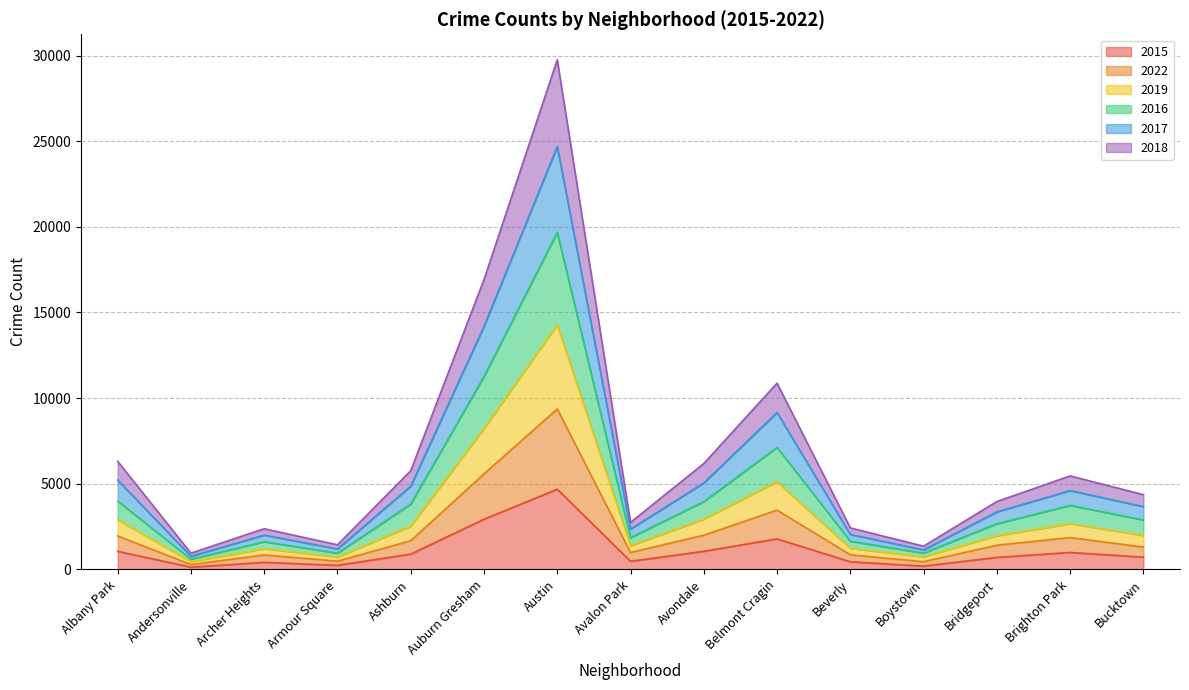

What is the total value across all series at Avondale?

6183